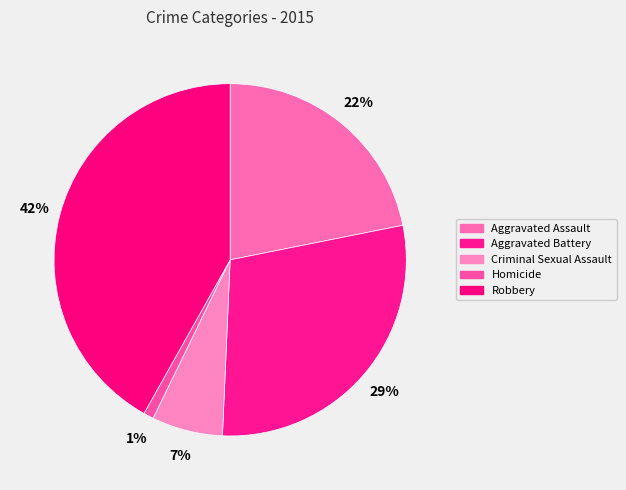

How many segments does this pie chart have?

5